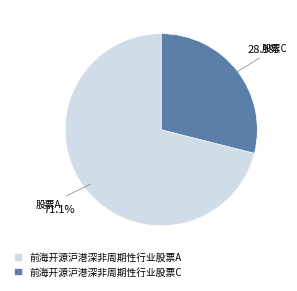

Is it true that 前海开源沪港深非周期性行业股票C is 42% of the pie?

False